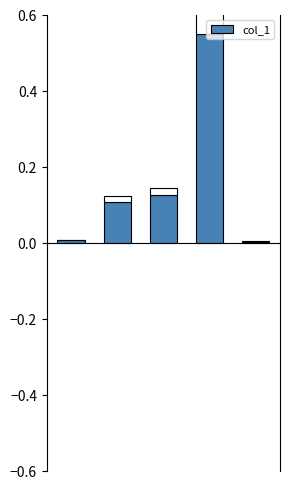

The chart shows a value of 0.2 at 2. True or false?

False